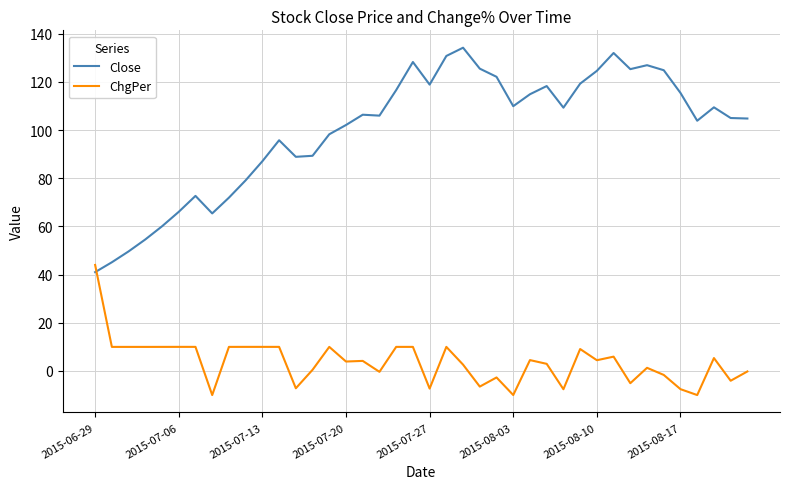

What is the minimum value for ChgPer?

-10.0